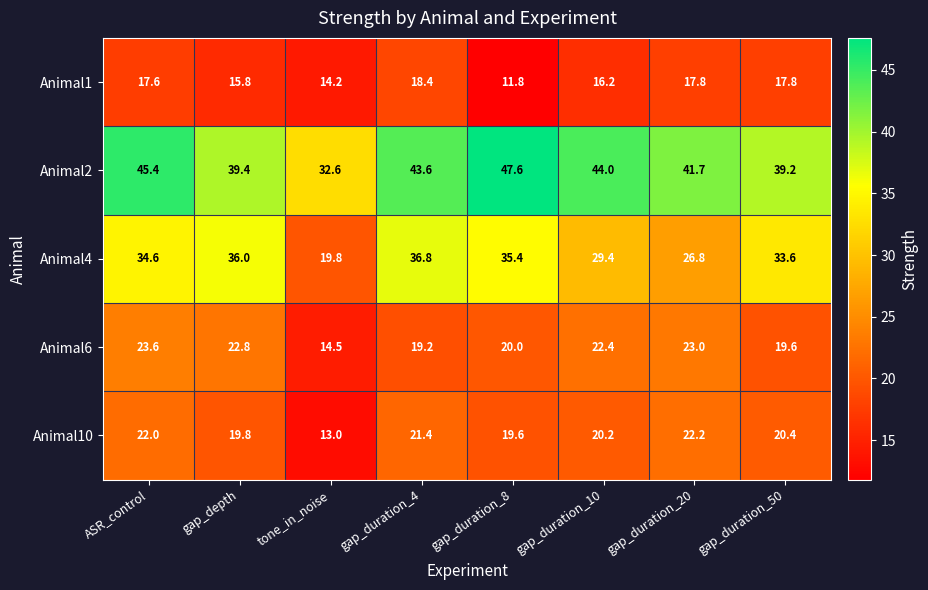

What is the maximum value shown in the chart?

47.6